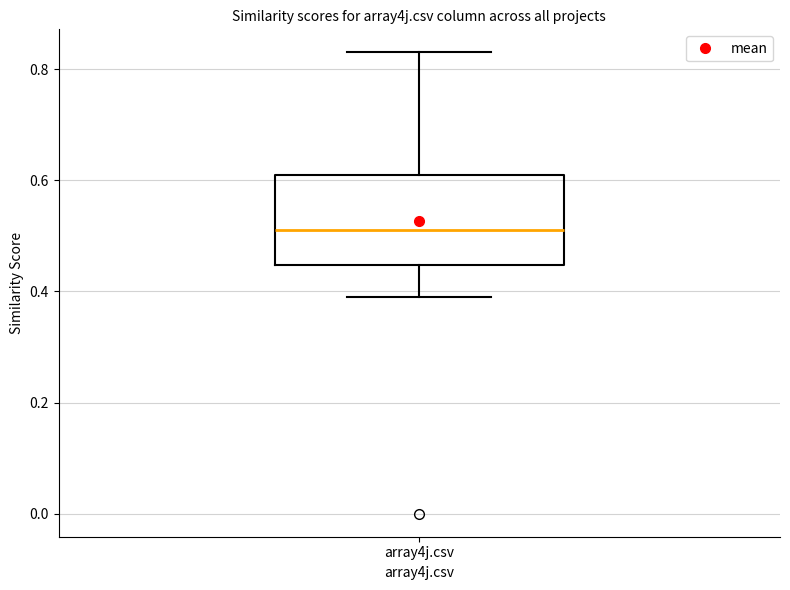

Read this box plot against the y-axis: the position of the median line, the range covered by the box, and the ends of both whiskers. The values are not printed on the chart, so give them approximately, as read against the axis.

median 0.52, box 0.44 to 0.62, whiskers 0.40 to 0.84